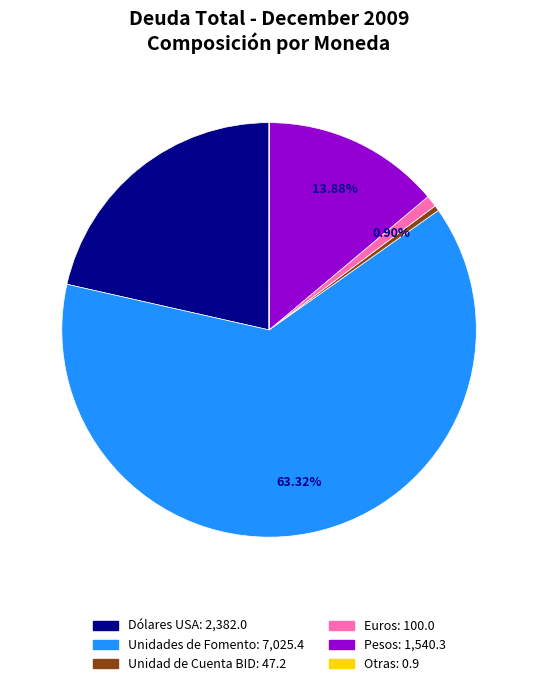

Between Pesos and Dólares USA, which is larger?

Dólares USA